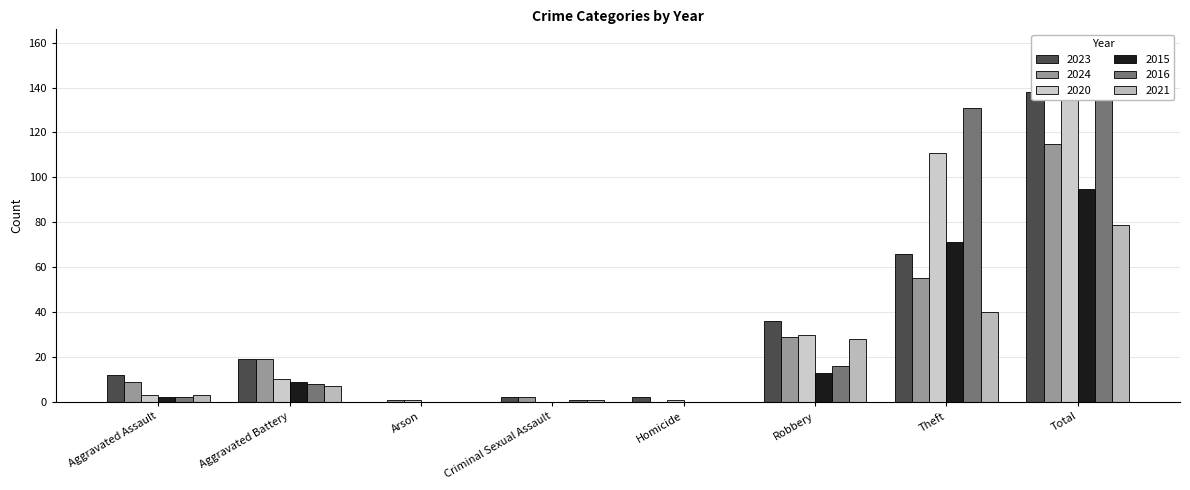

Which series has the largest total across all categories?

2016